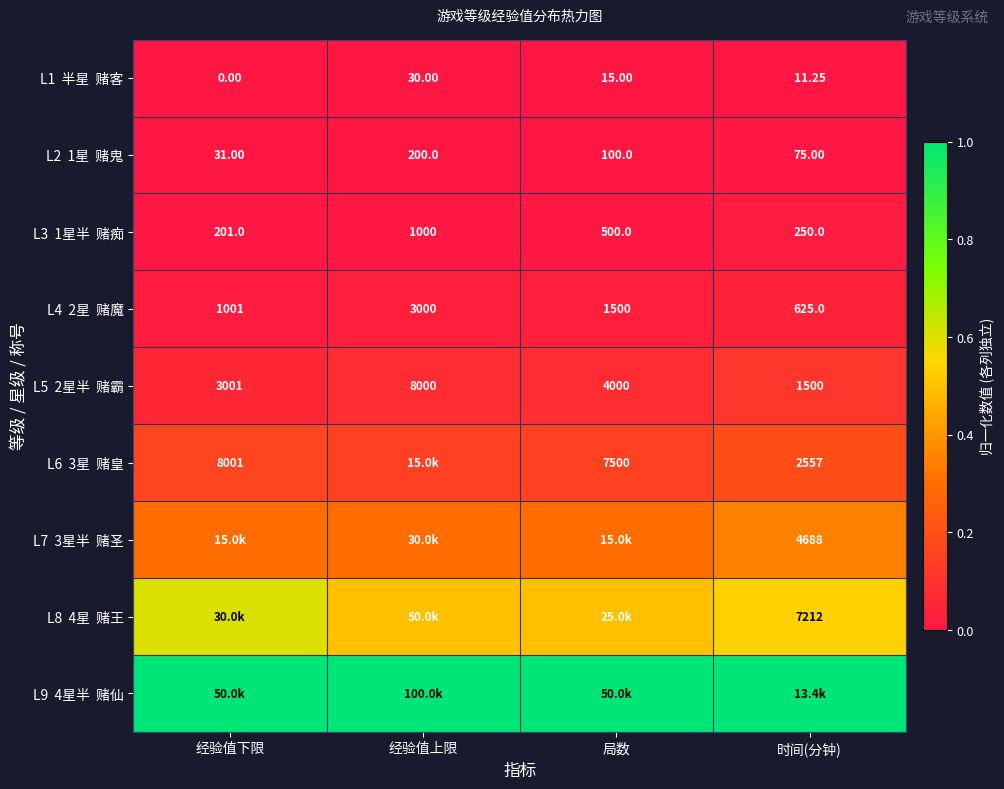

What is the minimum value for L7 3星半 赌圣?

0.3